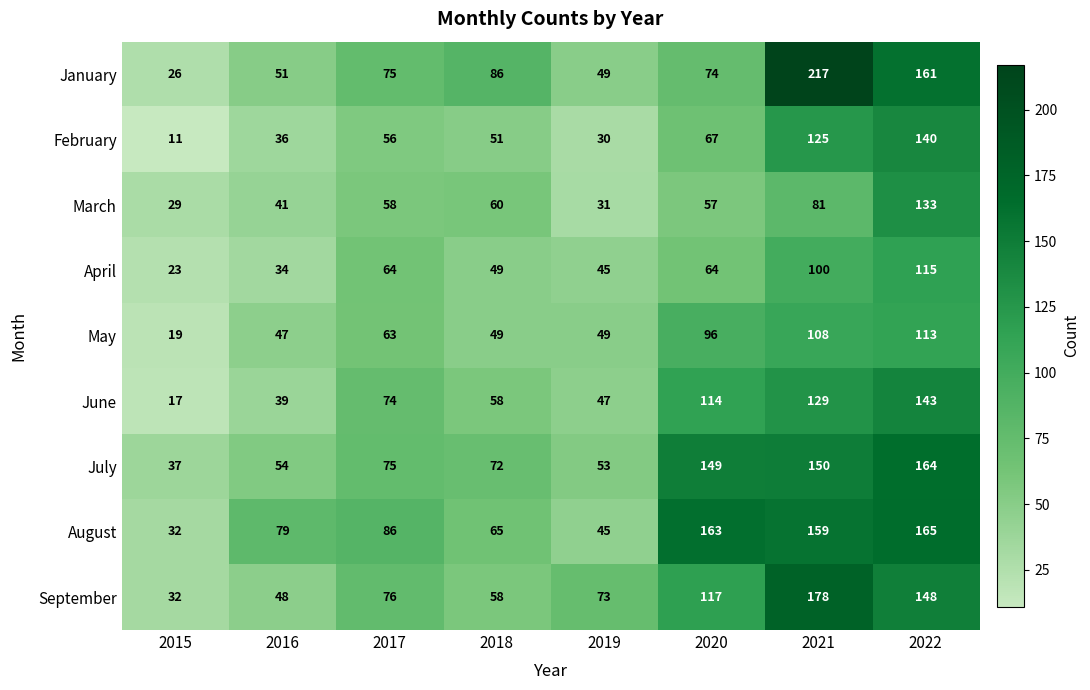

At which label is January closest to 121?

2018